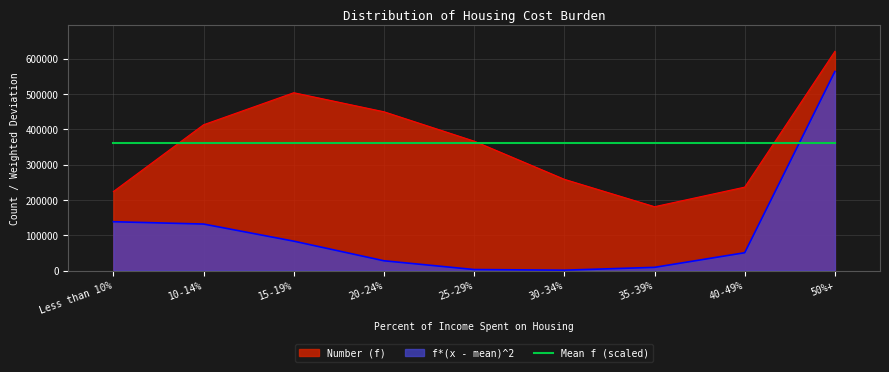

What is the difference between the second highest and minimum values in the f*(x - mean)^2 series?

137267.0